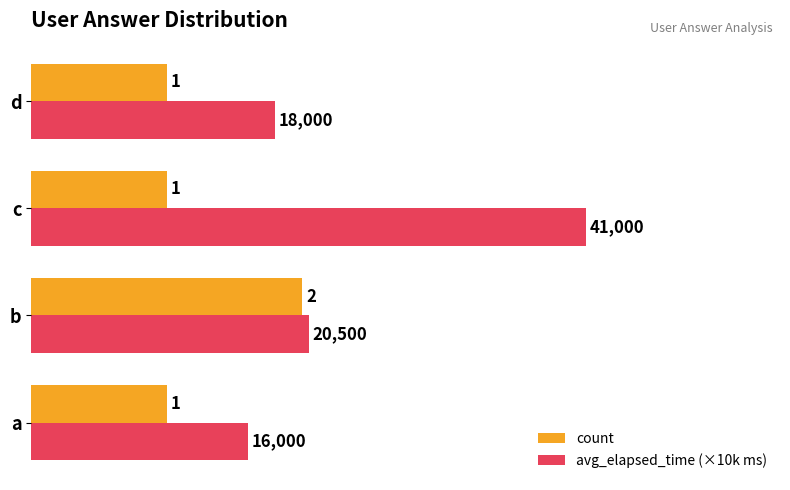

At which category is the sum across all series the highest?

c